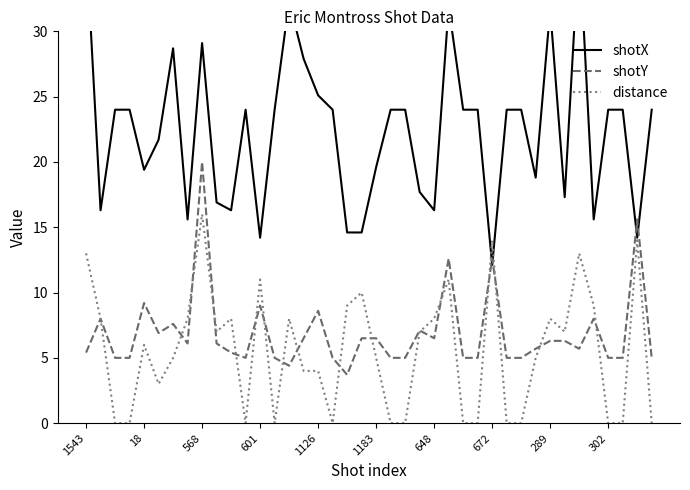

Is this an area chart (filled region under the line)?

No